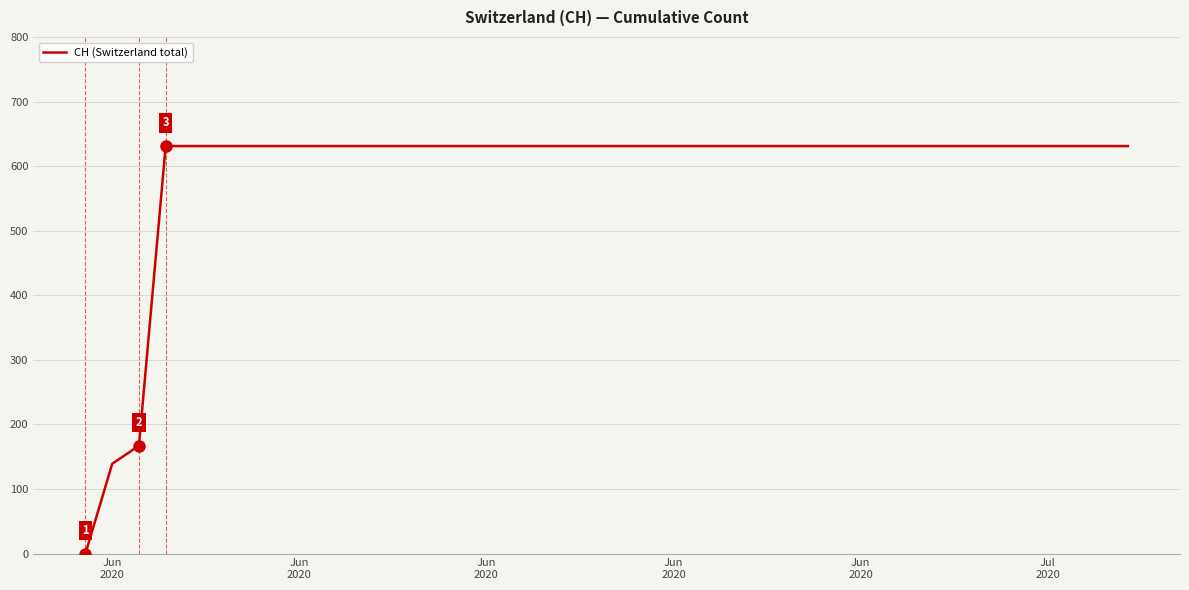

What is the greatest value displayed?

631